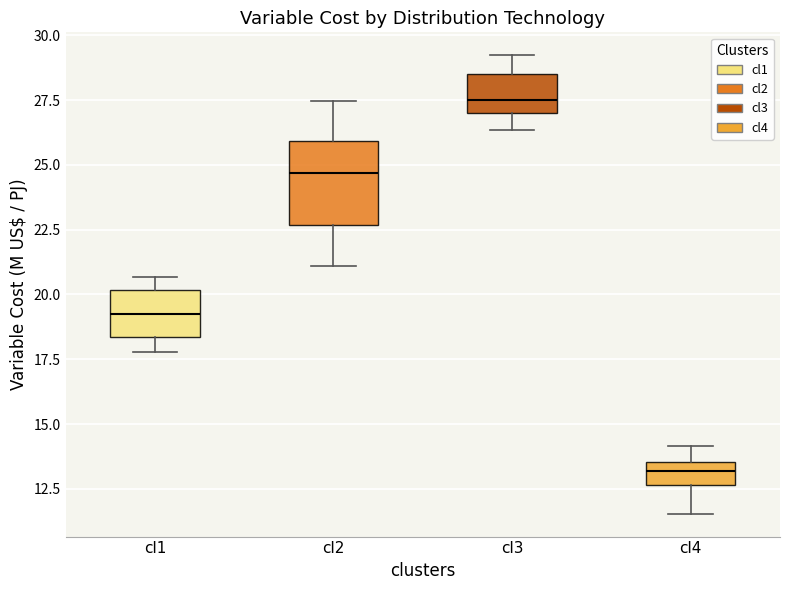

Where does the median line of the box for cl3 sit on the y-axis? The values are not printed on the chart, so give them approximately, as read against the axis.

27.5